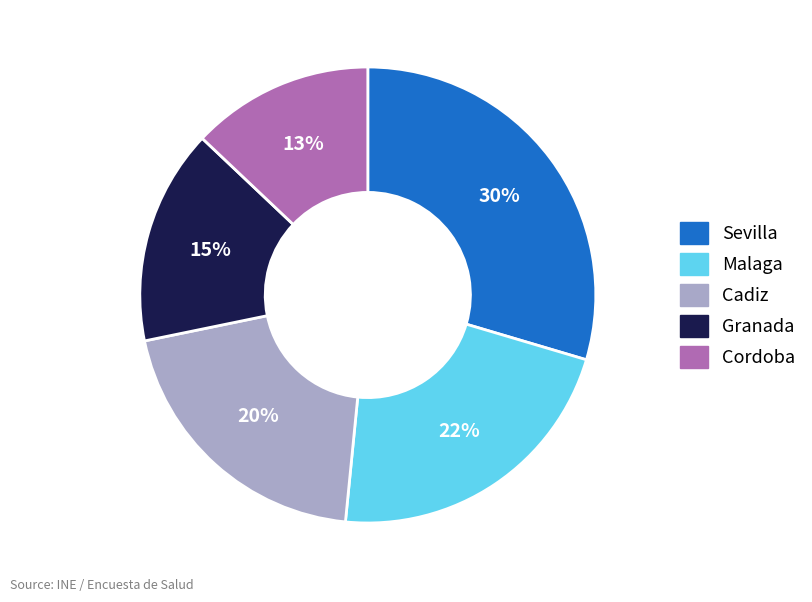

Is there a majority slice in this chart?

No